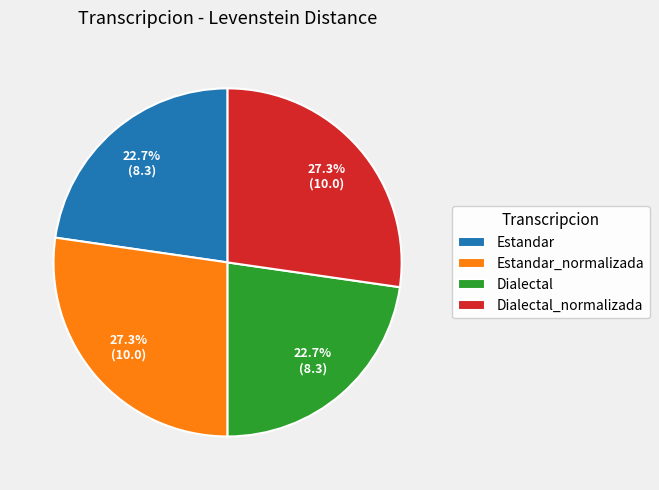

To the nearest percent, what portion does Estandar represent?

23%